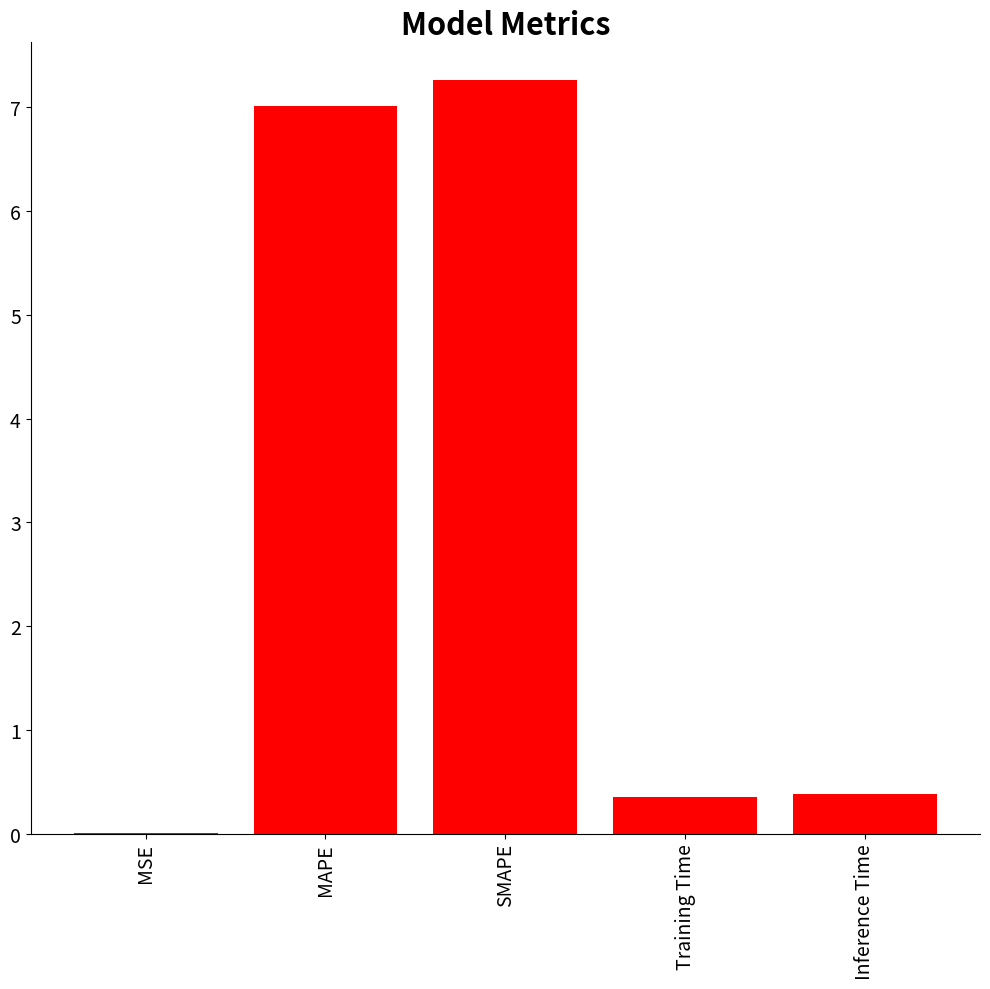

The value at SMAPE is 12.7. True or false?

False